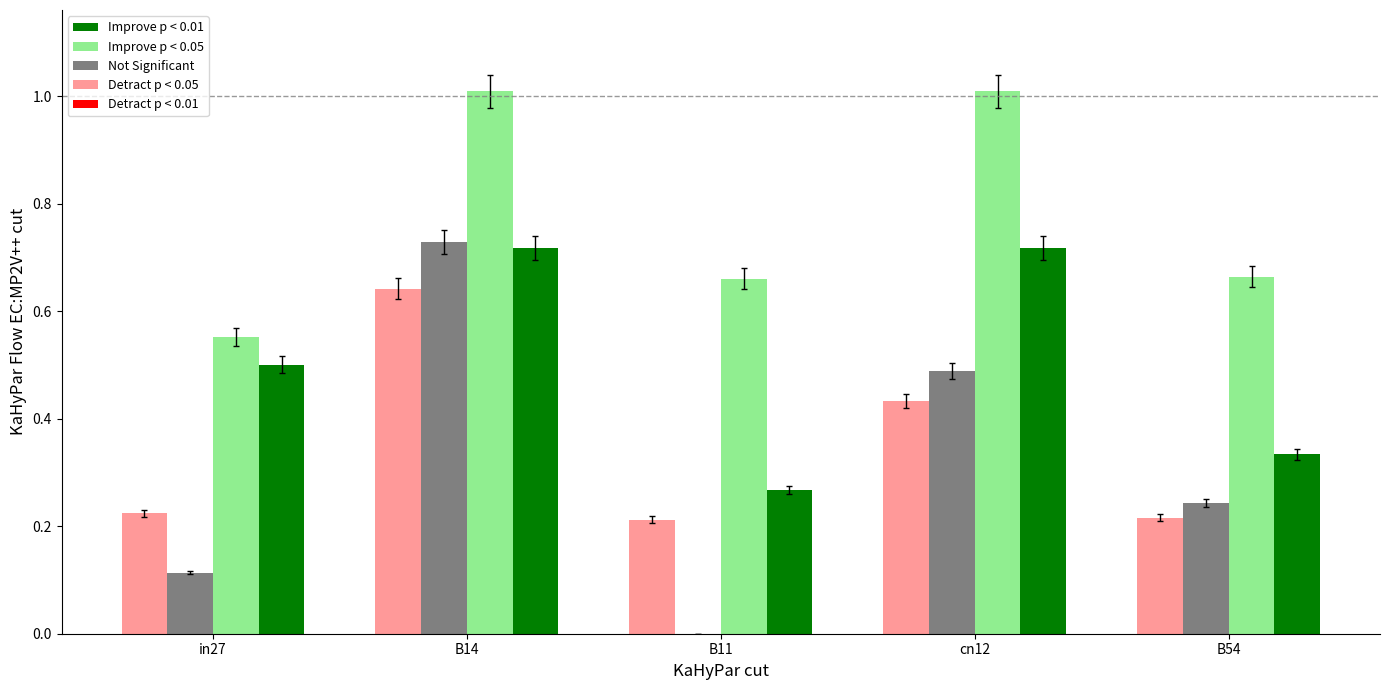

What is the total value across all series at B54?

1.5